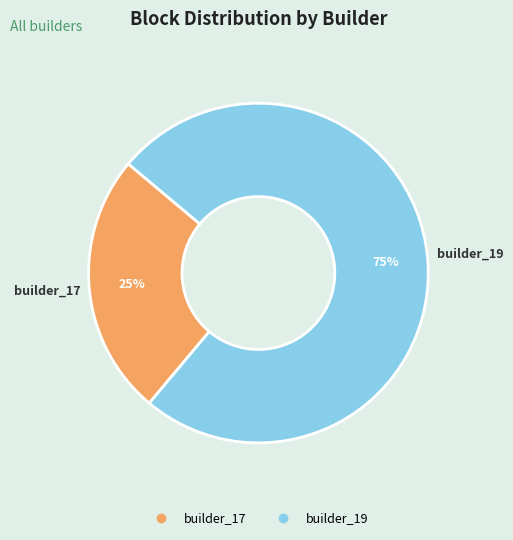

To the nearest percent, what is the average slice percentage?

50%